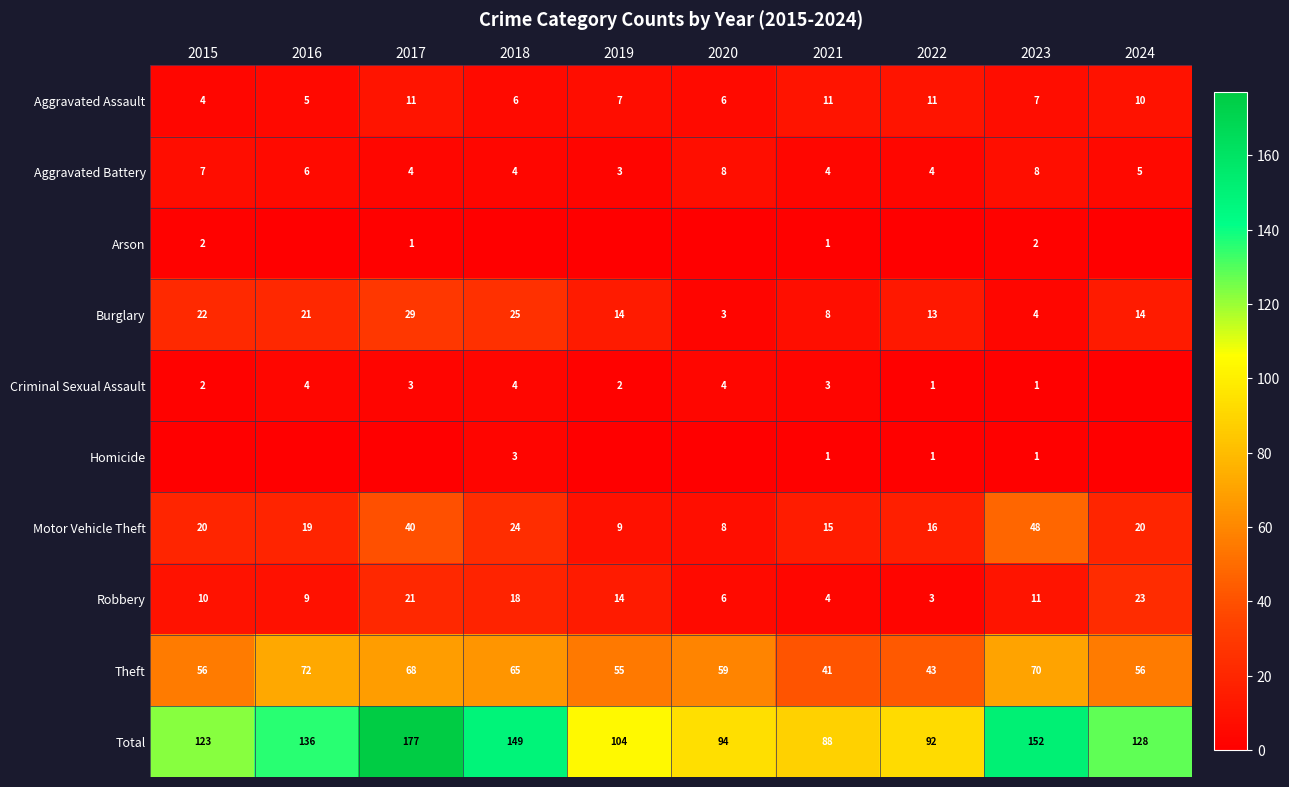

Is it true that Aggravated Assault equals 7 at 2019?

True